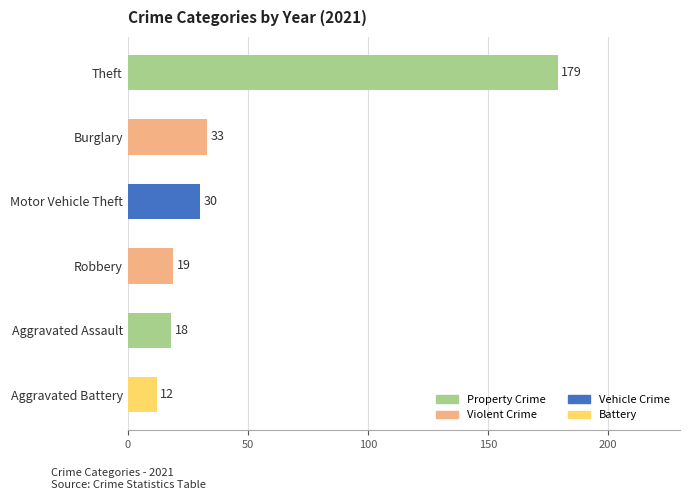

Reading top to bottom, extract all data points from this chart.

179	33	30	19	18	12